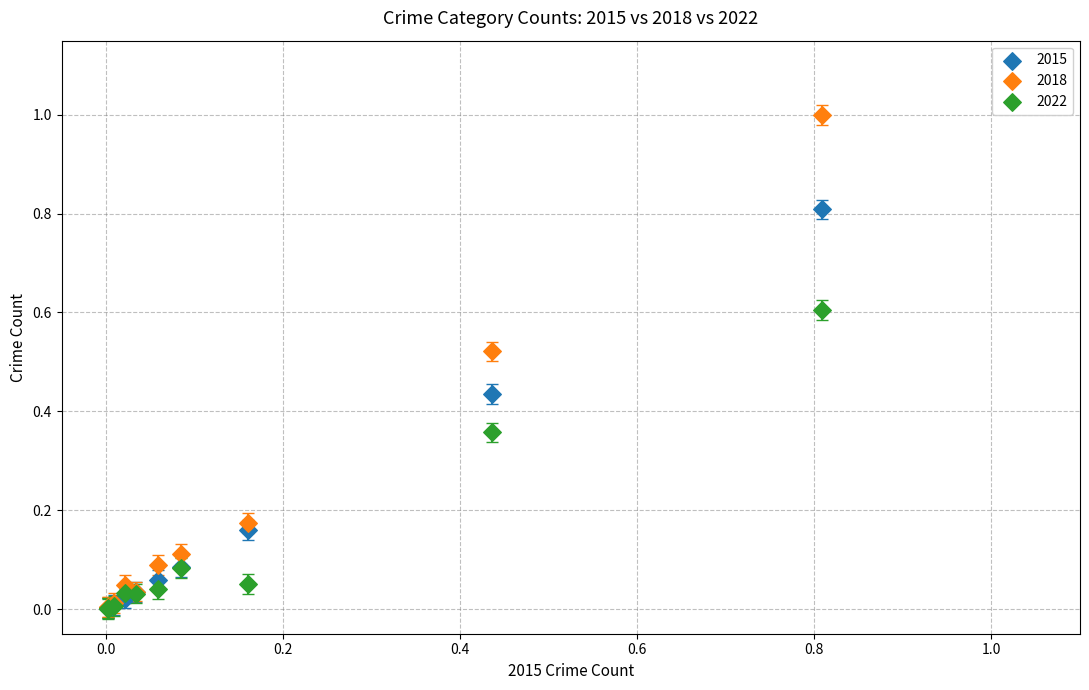

What are all the series names shown in the legend?

2015, 2018, 2022